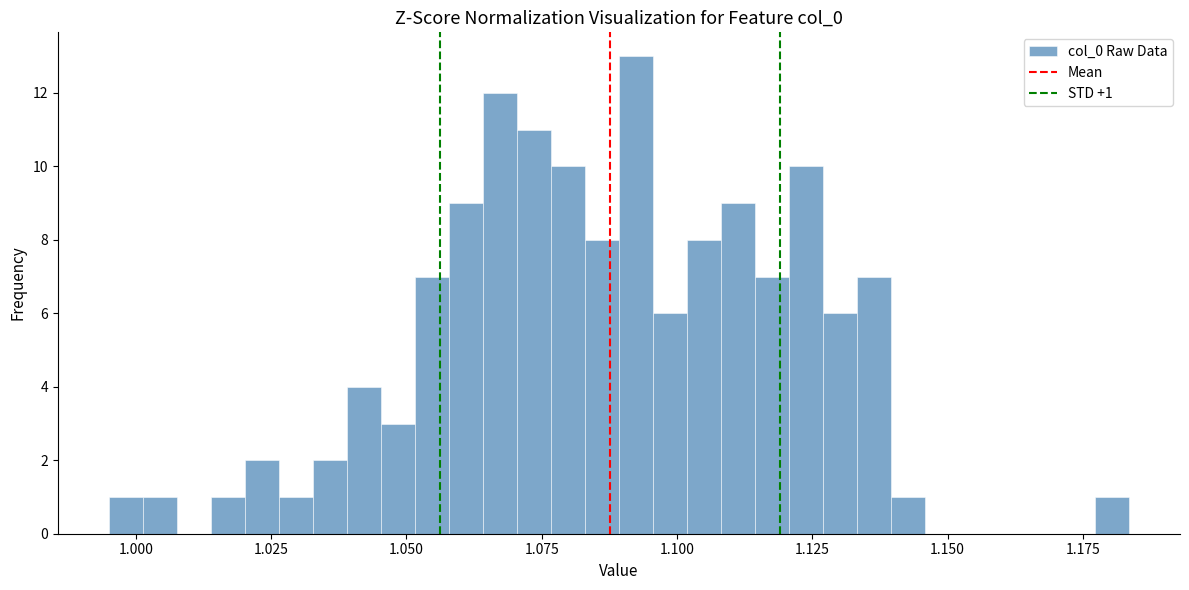

Read against the x-axis, roughly where is the centre of the tallest bar?

1.090